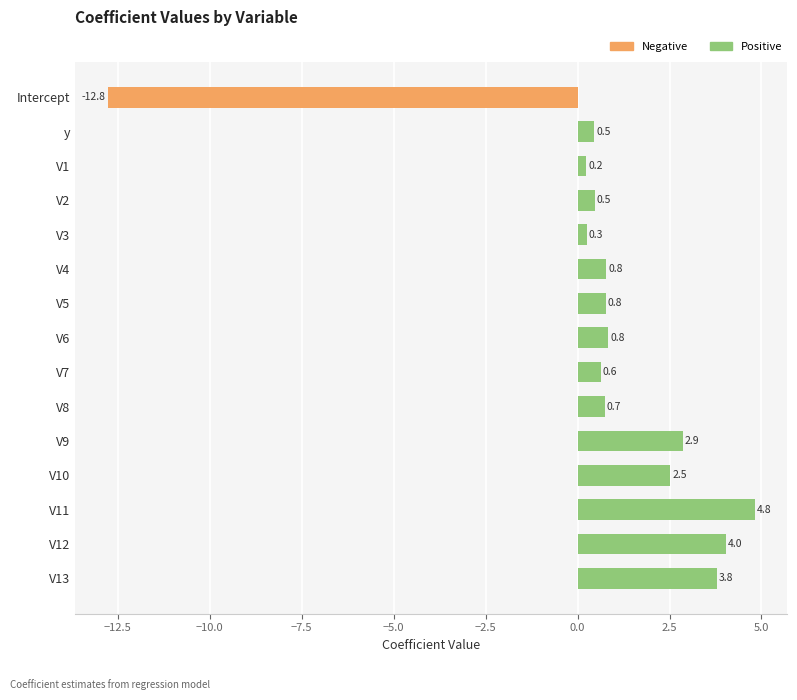

What is the value of the 15th bar from the top?

3.8